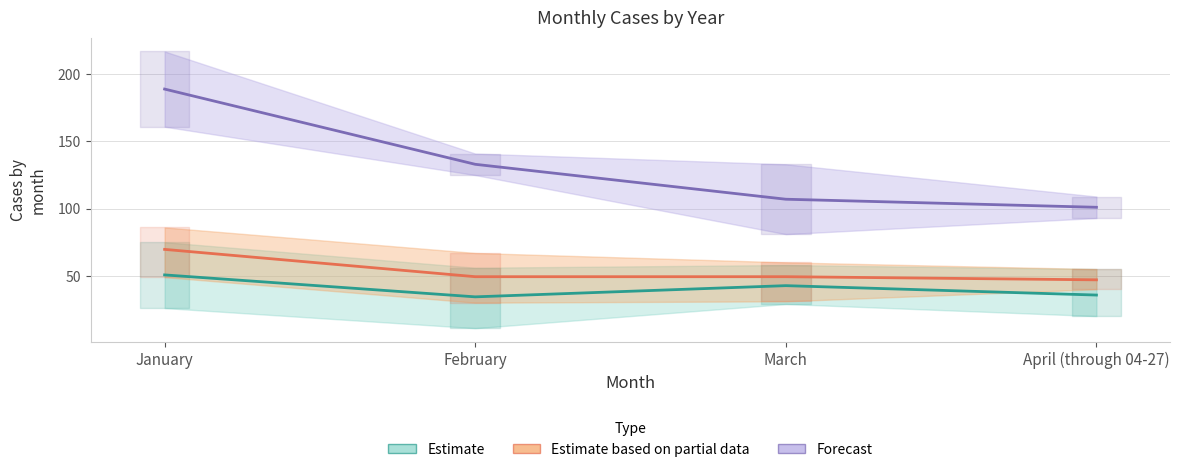

At which label does Estimate first exceed 42?

January